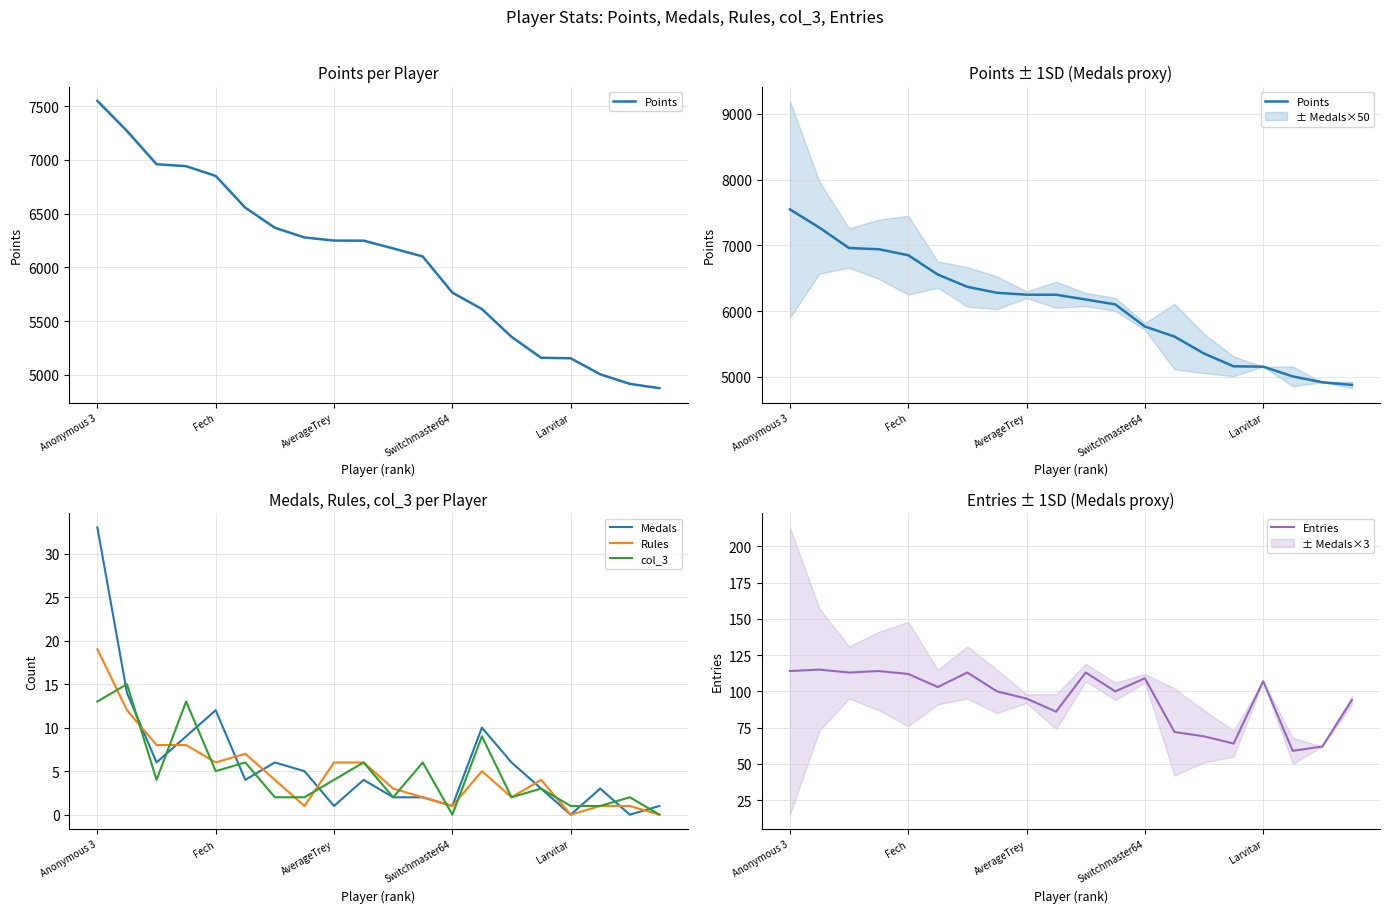

At 6, list the series in order from smallest to largest.

col_3, Rules, Medals, Entries, Points